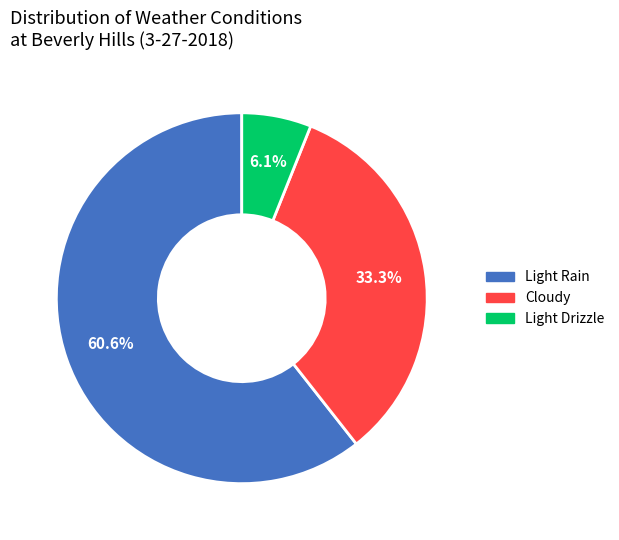

Which category accounts for the majority?

Light Rain